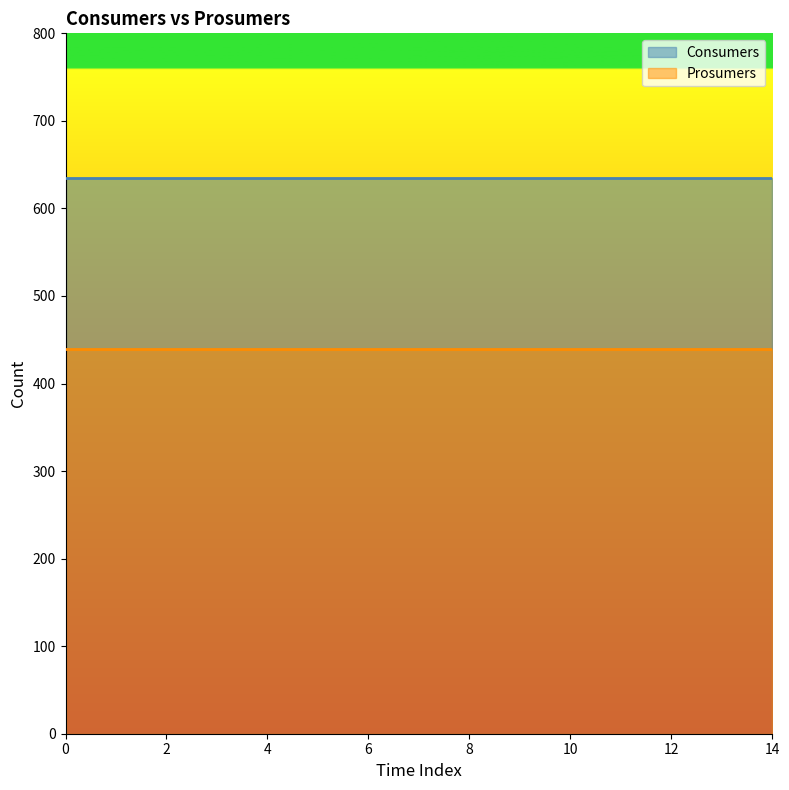

Which series has the widest spread of values?

Consumers